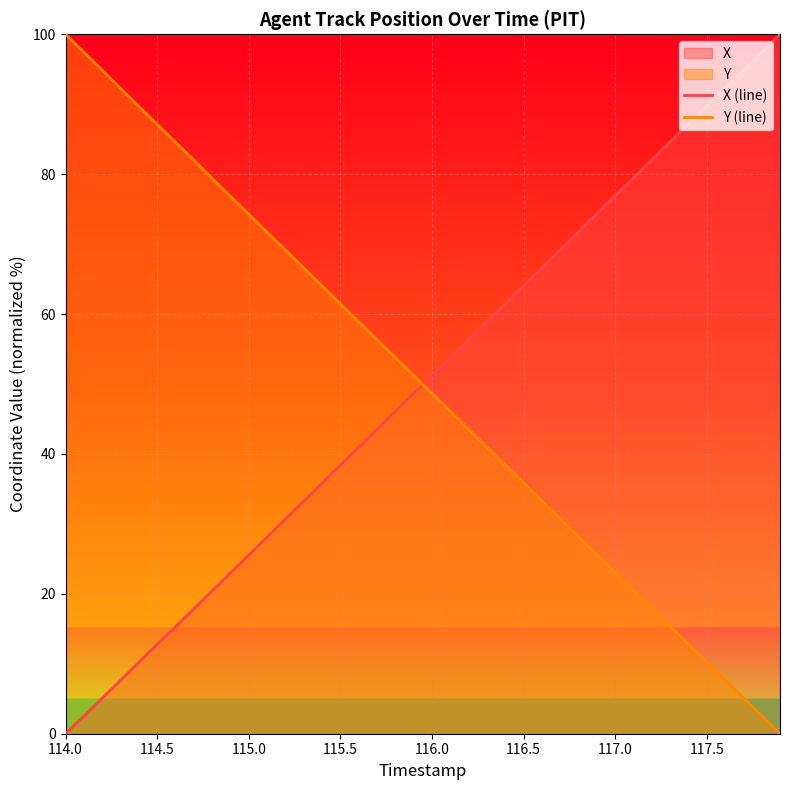

What is the total value across all series at 115.5?

99.8